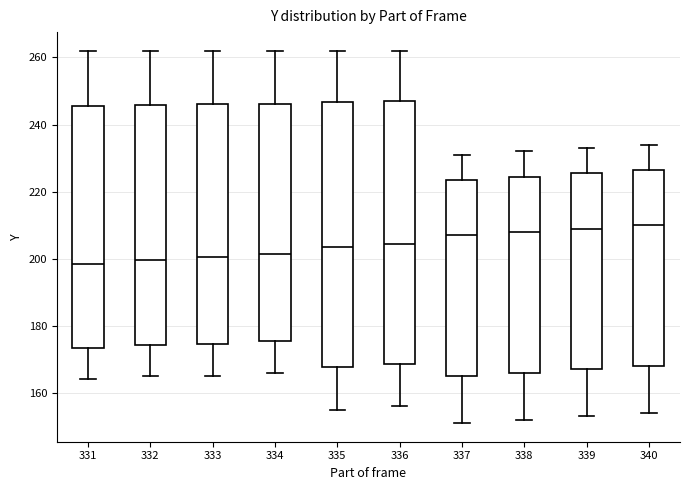

Where does the lower whisker of the box at x = 331 end on the y-axis? The values are not printed on the chart, so give them approximately, as read against the axis.

164